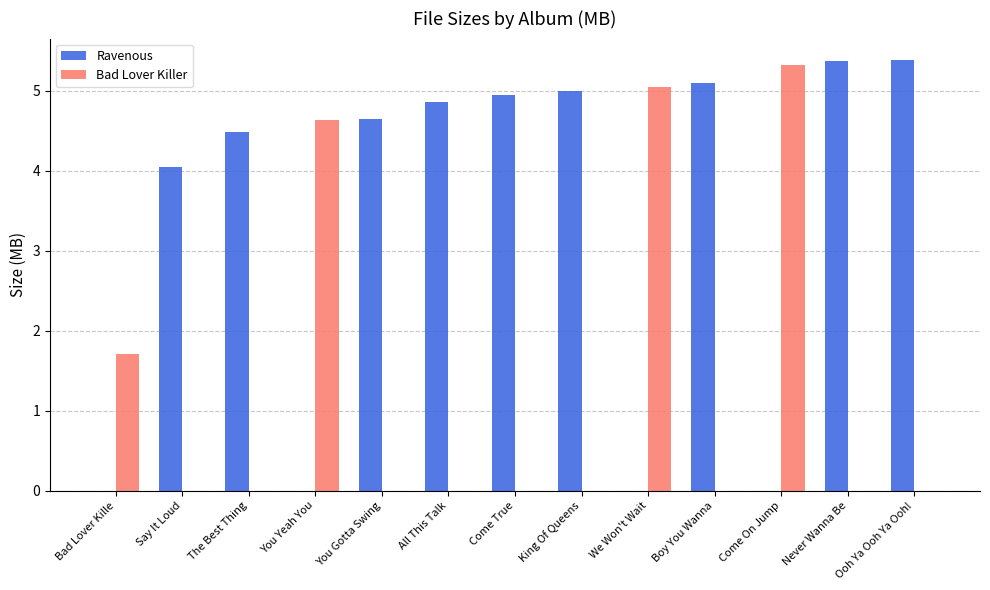

What is the maximum value shown in the chart?

5.4